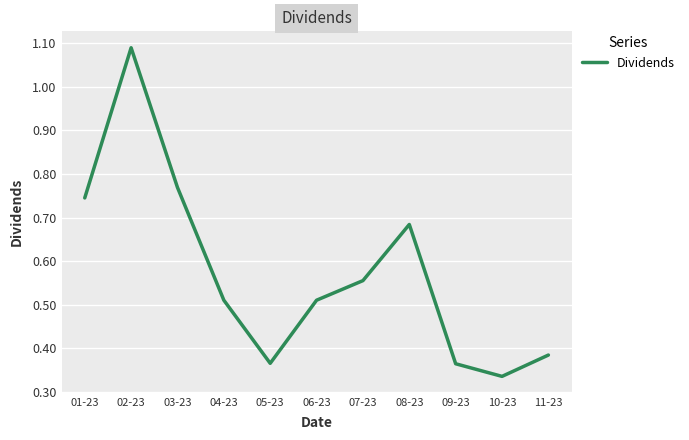

The chart shows a value of 1.1 at 01-23. True or false?

False